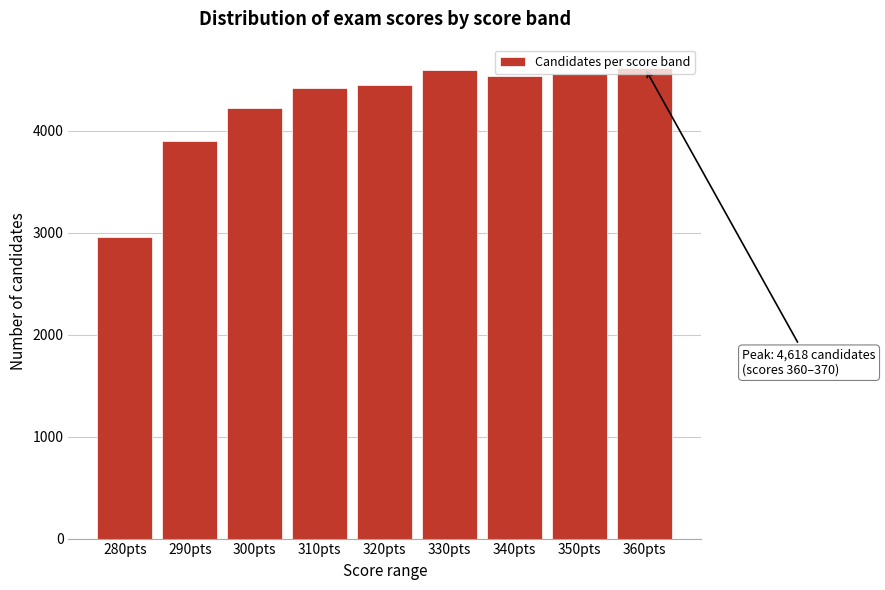

Where is the data nearest to the value 3787?

290pts